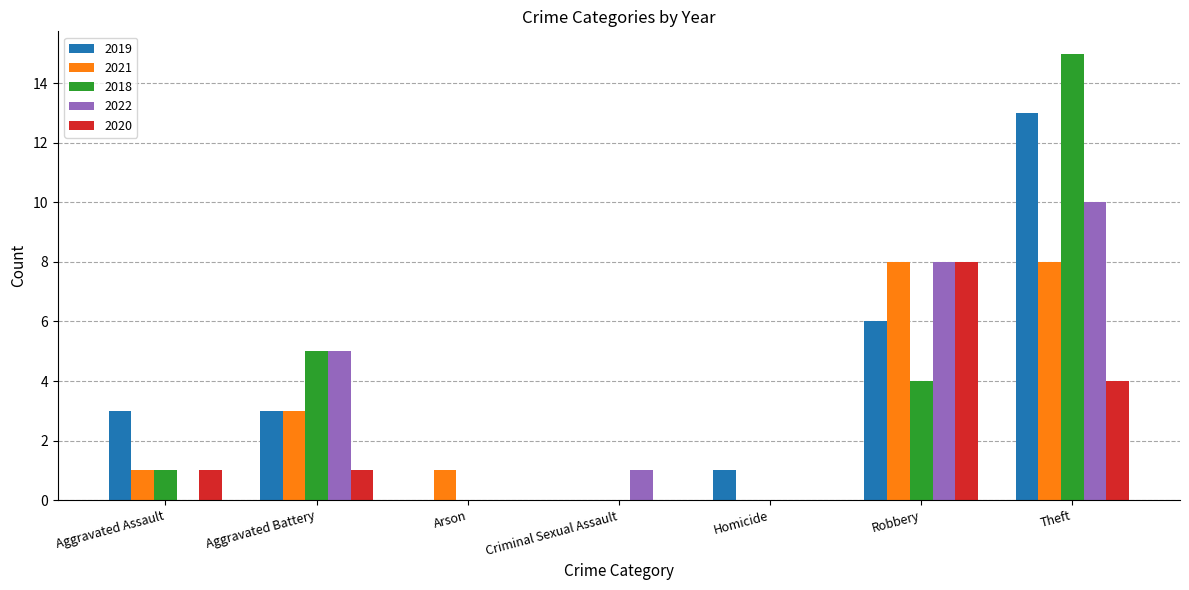

True or false: 2022 has a value of 1 at Criminal Sexual Assault.

True